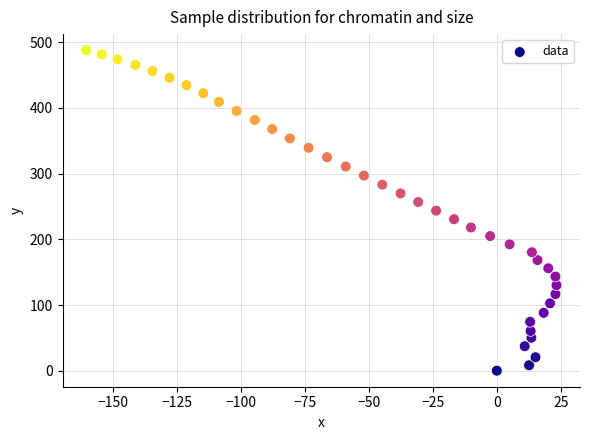

What is the range of Y values (max minus min)?

488.1